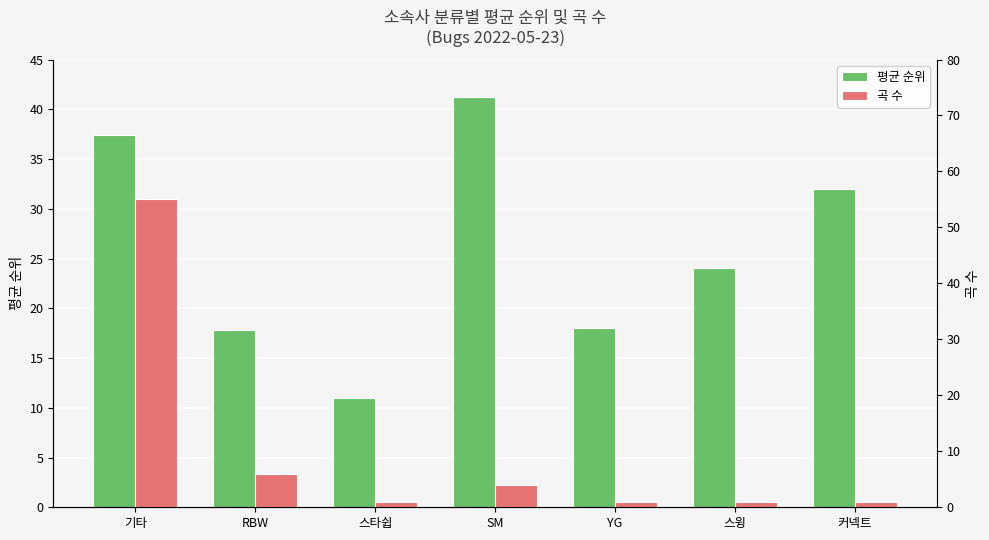

Is it true that 곡 수 equals 4.0 at SM?

True